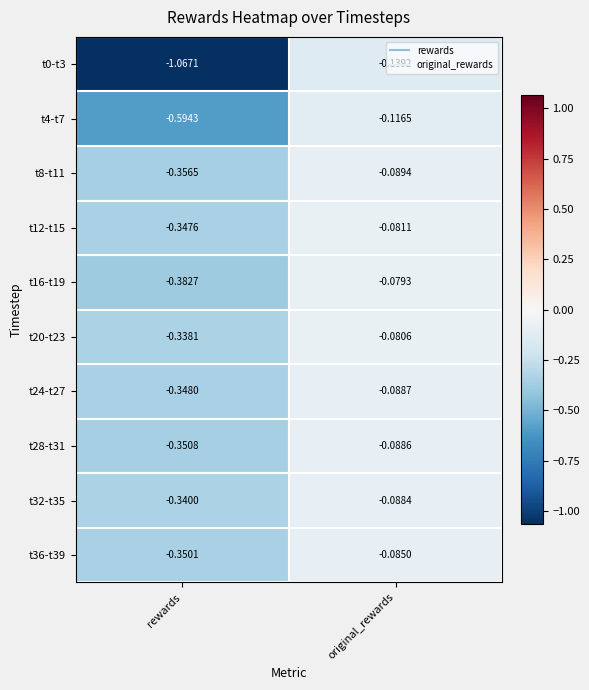

At which category is the sum across all series the highest?

original_rewards